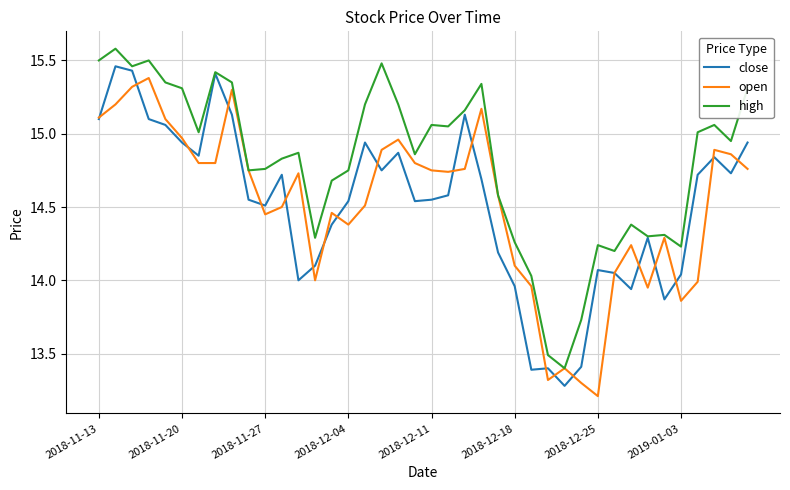

How many lines are shown in the chart?

3